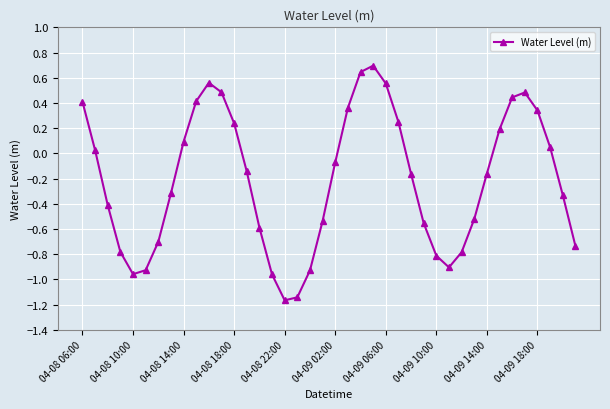

Does the chart display data point markers on the line(s)?

Yes